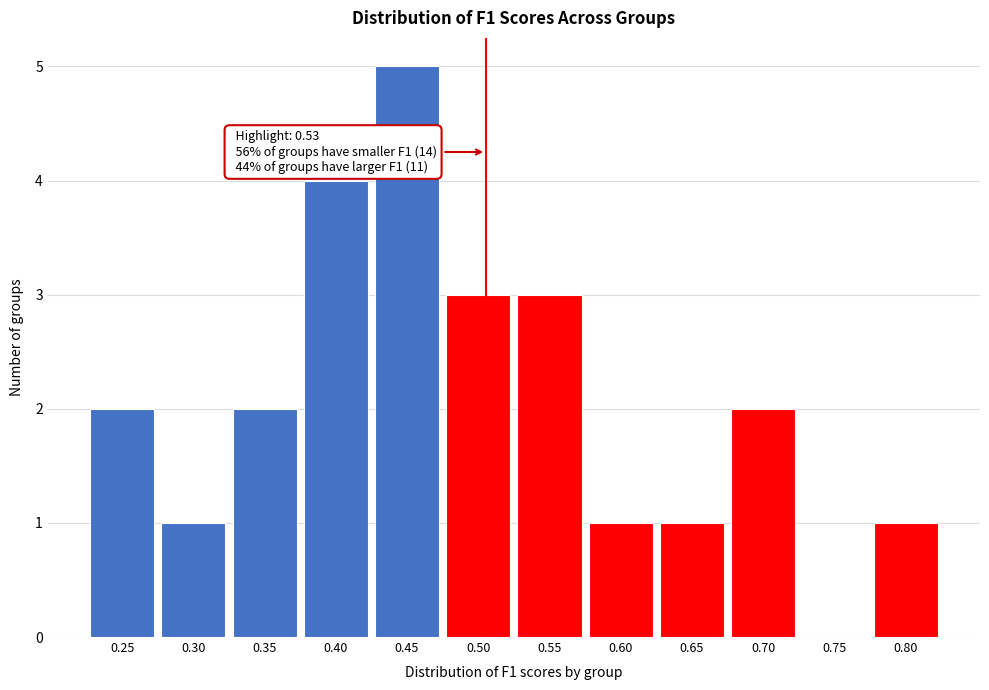

Reading left to right, list all the values displayed in this chart.

0.25=2	0.30=1	0.35=2	0.40=4	0.45=5	0.50=3	0.55=3	0.60=1	0.65=1	0.70=2	0.75=0	0.80=1